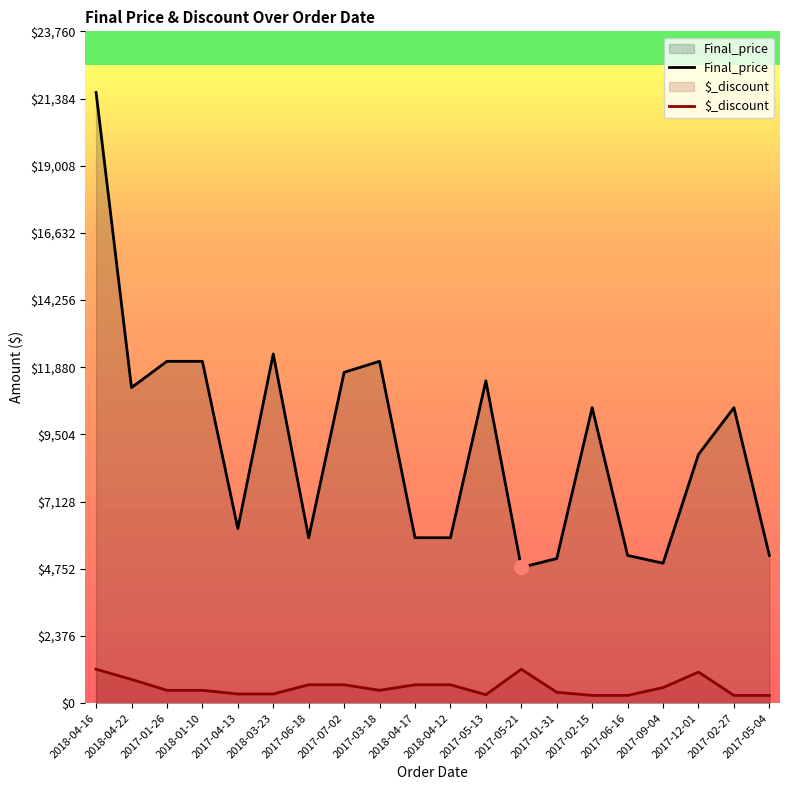

List the series in order of their peak value, lowest first.

$_discount, Final_price